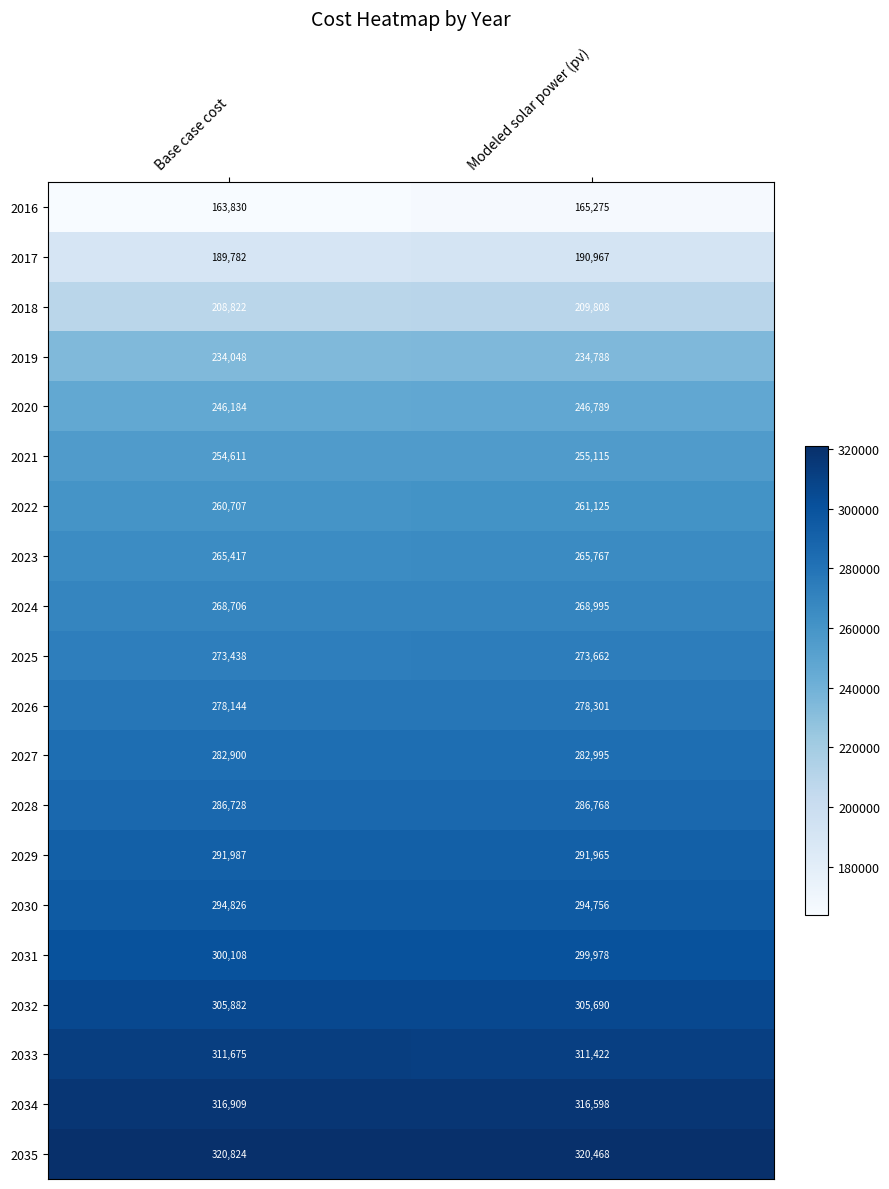

Which series has the largest range (max minus min)?

2016